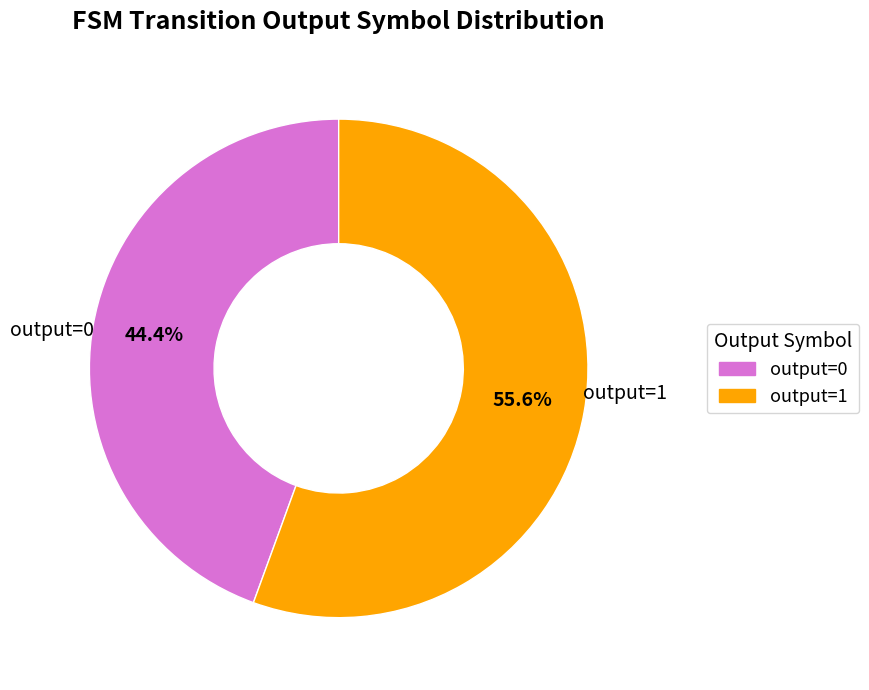

How many slices are in this pie chart?

2